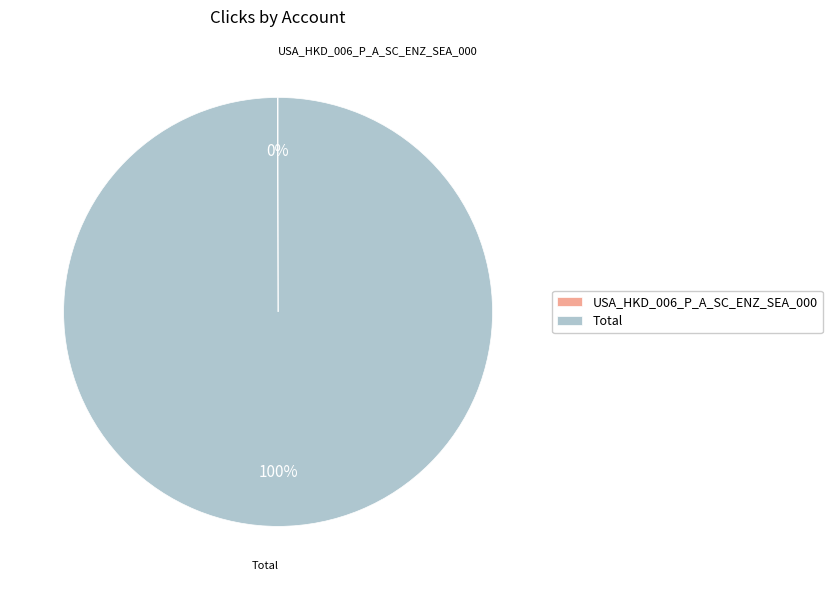

What is the majority slice?

Total